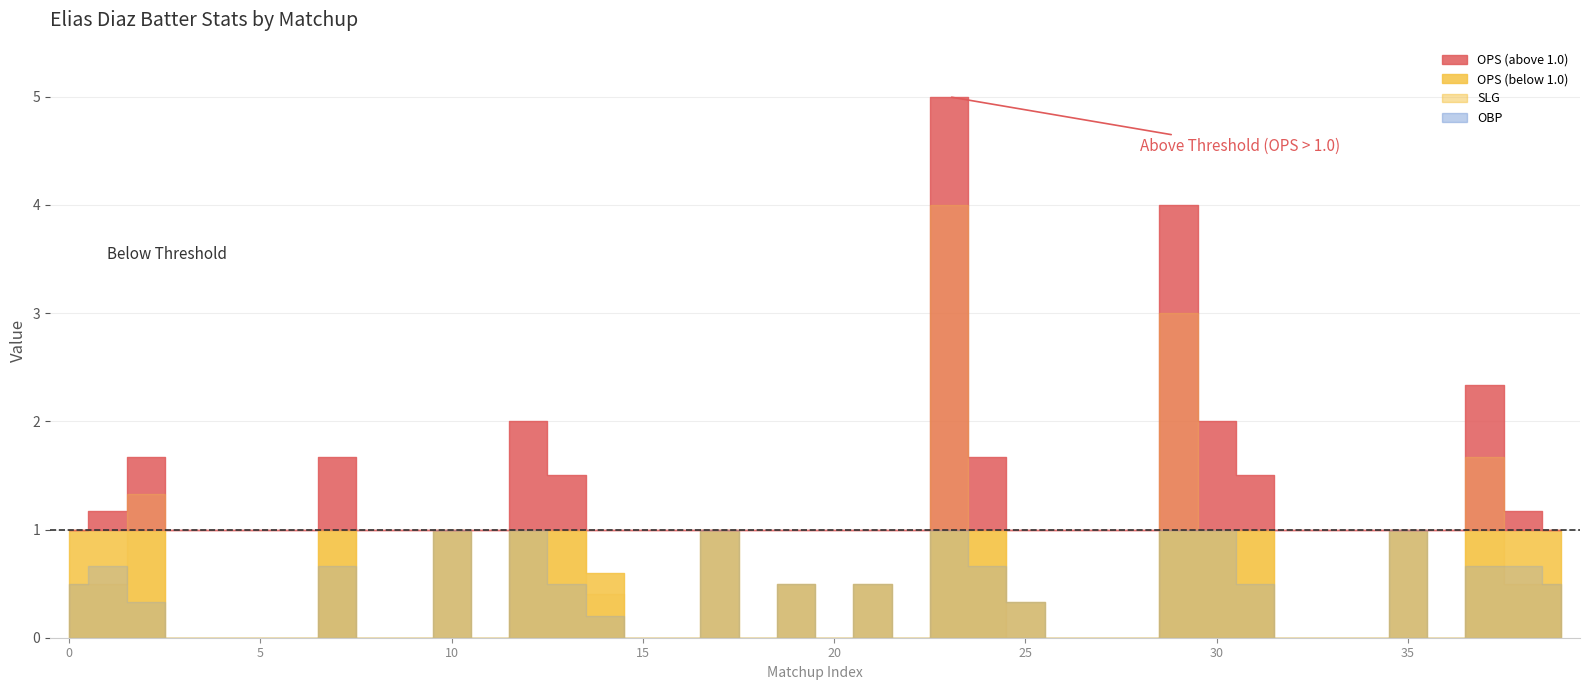

What is the sum of the obp values at 9 and 38?

0.7